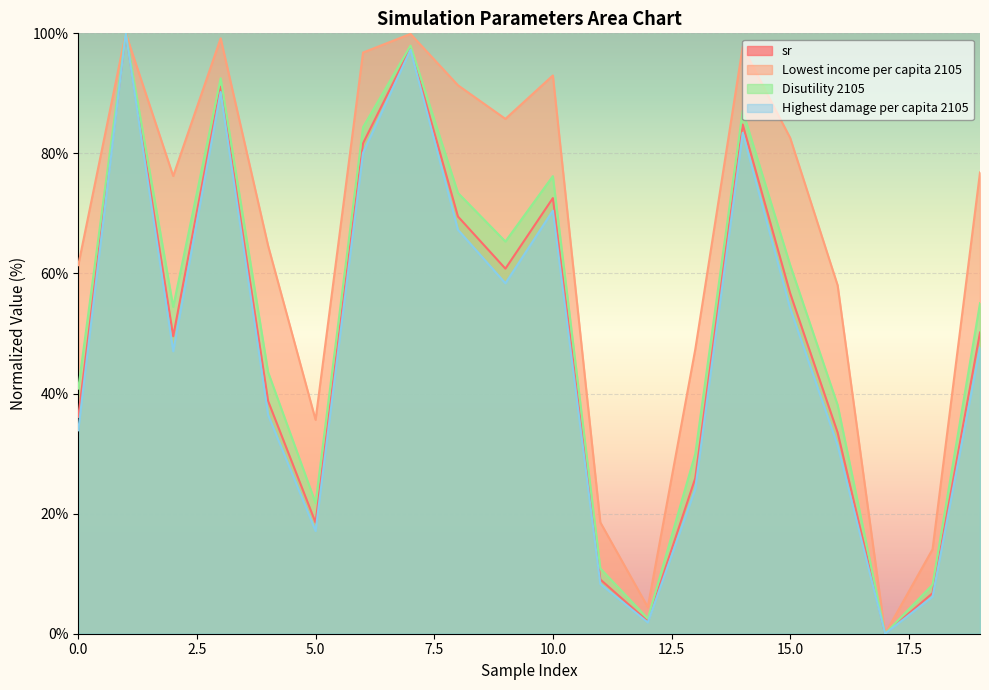

Count the number of categories in the chart.

20